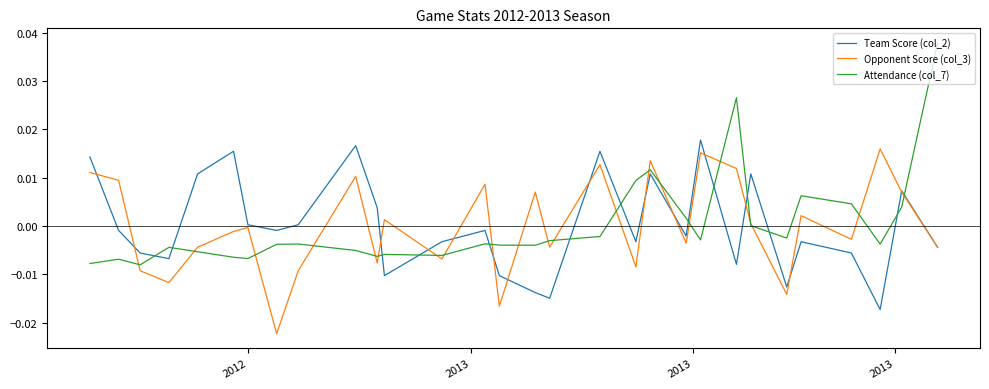

How many lines are shown in the chart?

3